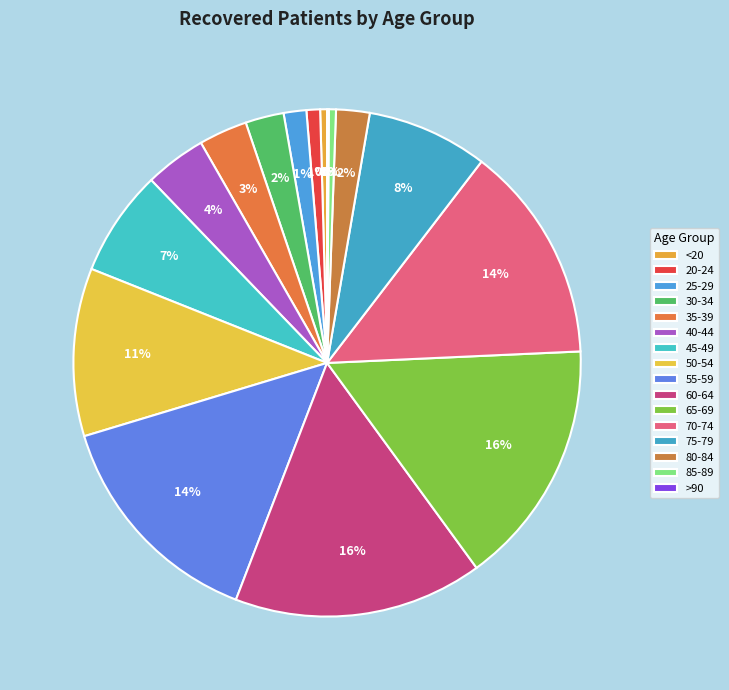

Is it true that 35-39 is 15% of the pie?

False